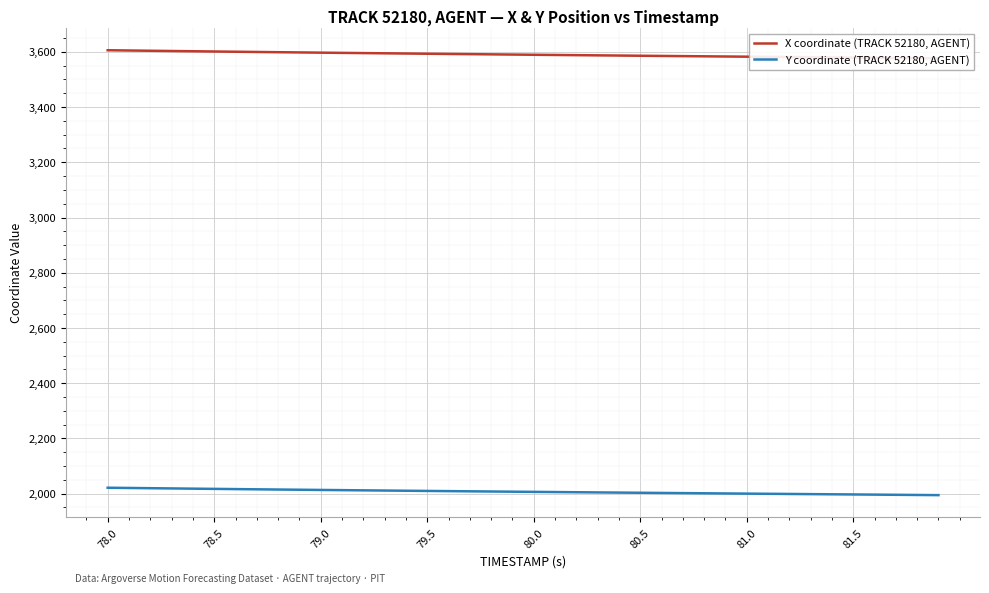

True or false: Y coordinate (TRACK 52180, AGENT) and X coordinate (TRACK 52180, AGENT) intersect in this chart.

False